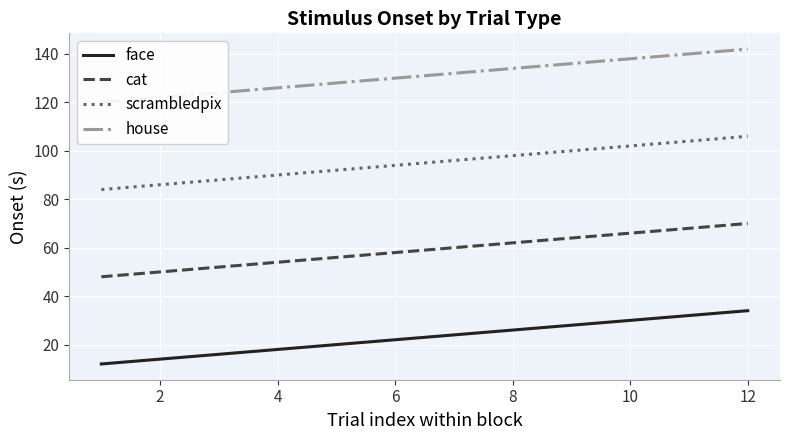

True or false: face has more than 0 interior local peaks.

False